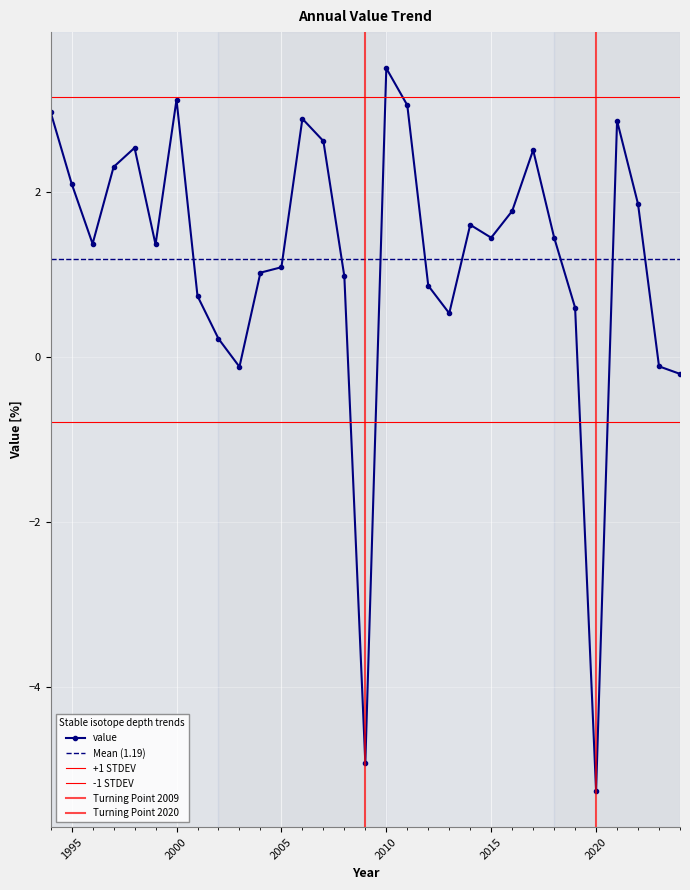

Rank the categories by value from highest to lowest.

2010, 2000, 2011, 1994, 2006, 2021, 2007, 1998, 2017, 1997, 1995, 2022, 2016, 2014, 2018, 2015, 1996, 1999, 2005, 2004, 2008, 2012, 2001, 2019, 2013, 2002, 2023, 2003, 2024, 2009, 2020